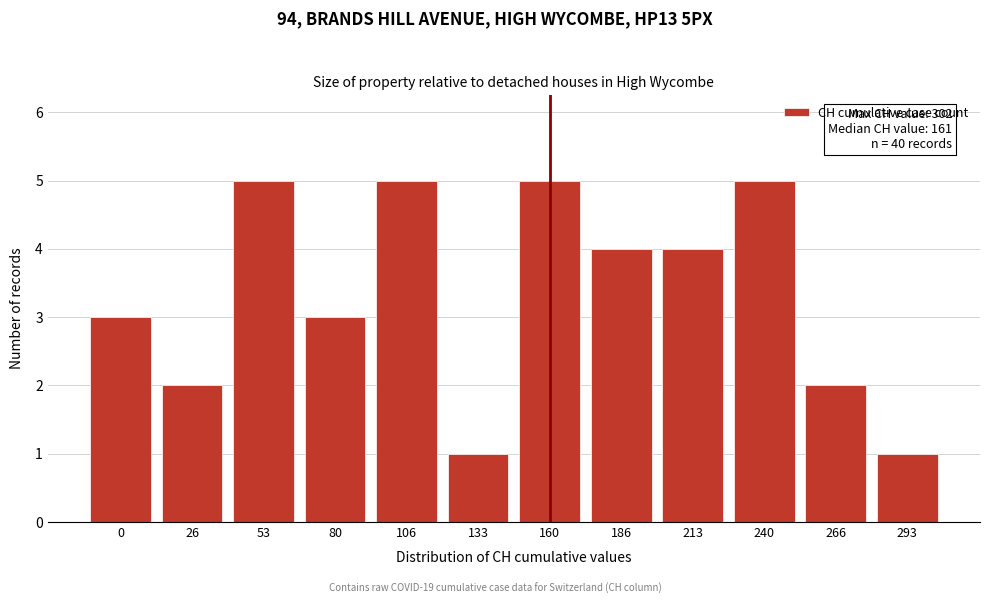

Reading left to right, transcribe all the data shown in this chart.

3	2	5	3	5	1	5	4	4	5	2	1